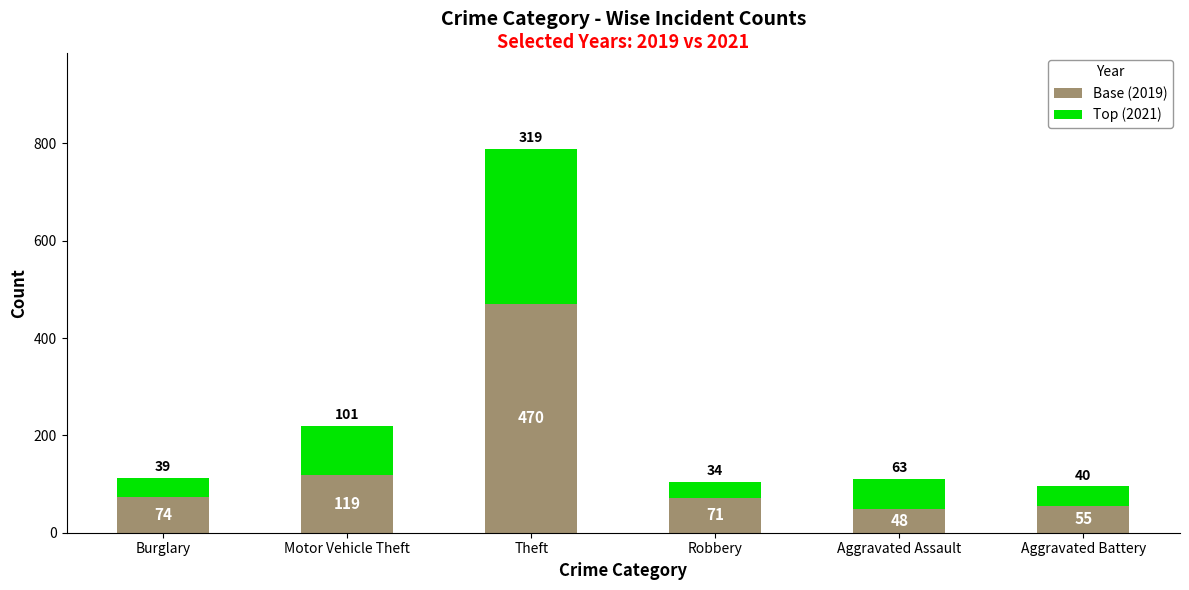

What is the highest value of the Base (2019) series?

470